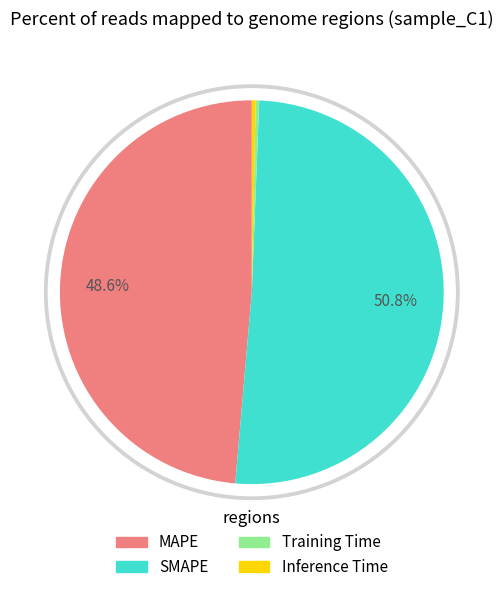

Rank the categories by value from highest to lowest.

SMAPE, MAPE, Inference Time, Training Time